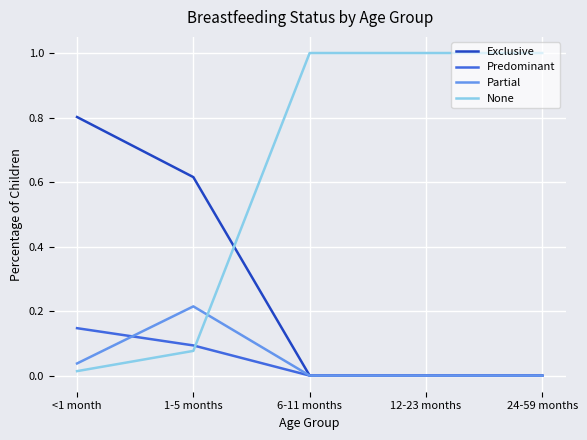

List the series in order of their peak value, highest first.

None, Exclusive, Partial, Predominant